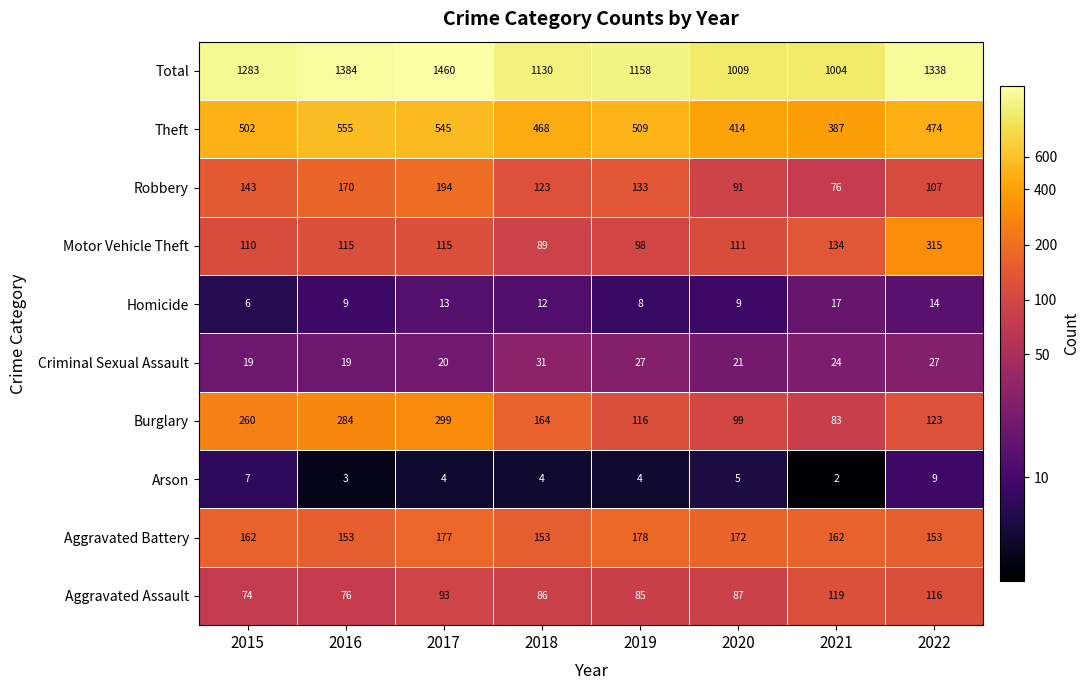

Which series has the widest spread of values?

Total